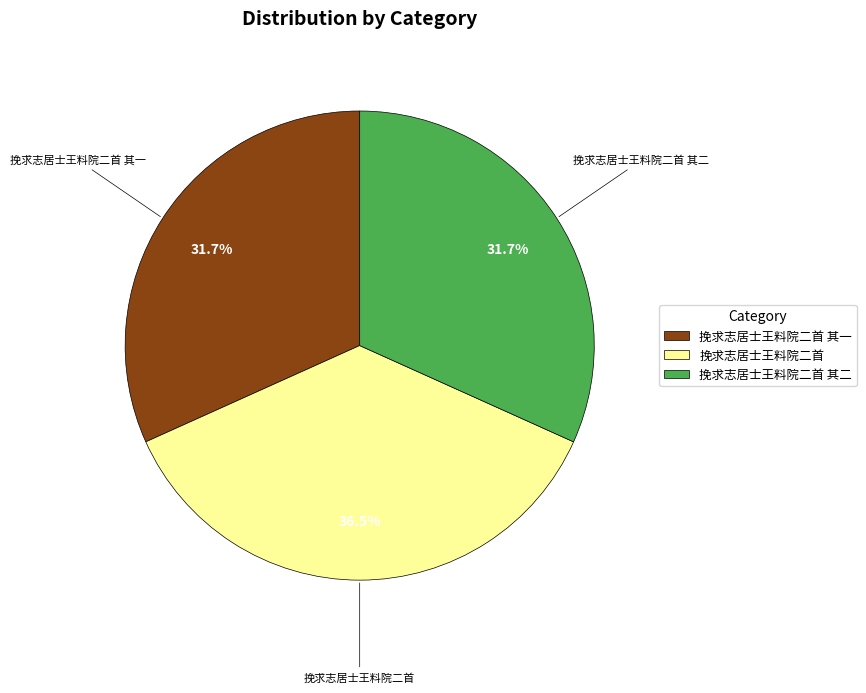

Which slice is the largest?

挽求志居士王料院二首